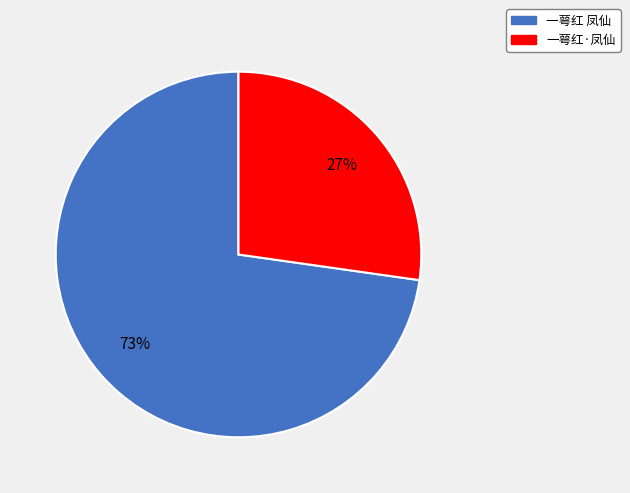

Rank the categories by value from highest to lowest.

一萼红 凤仙, 一萼红·凤仙